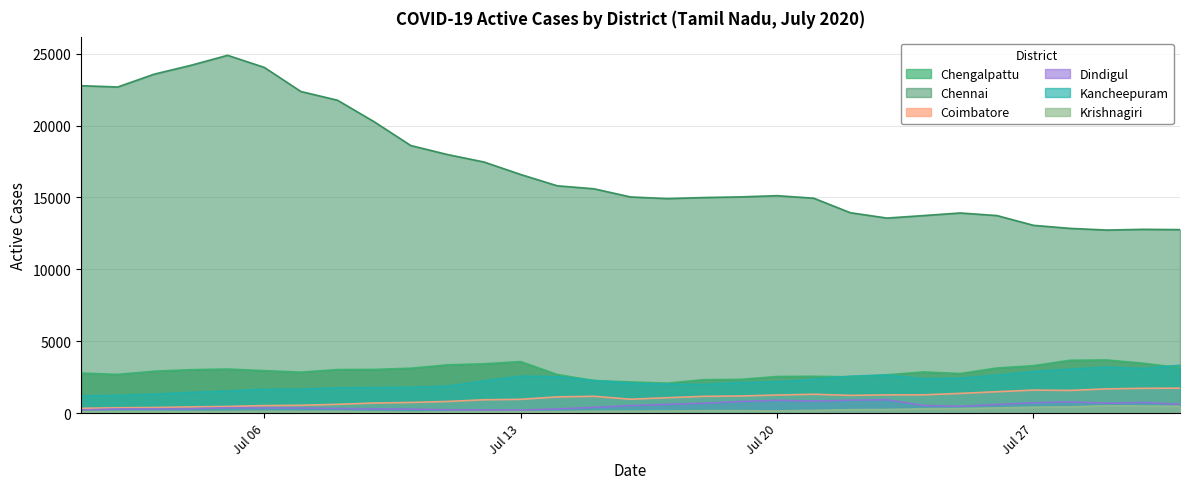

What is the value of the Dindigul point at the 9th from the left?

300